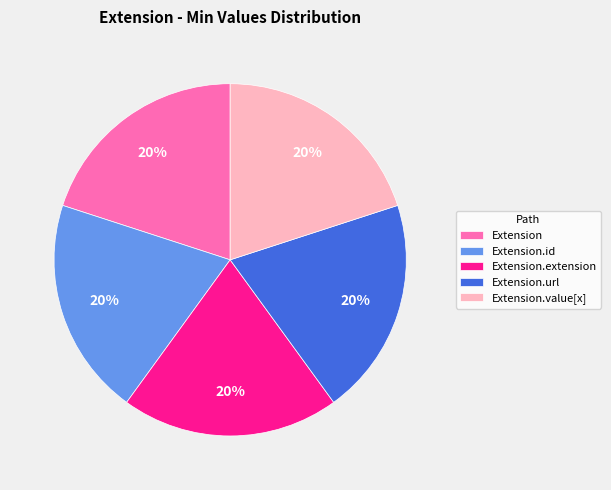

True or false: Extension.id accounts for 10% of the total.

False